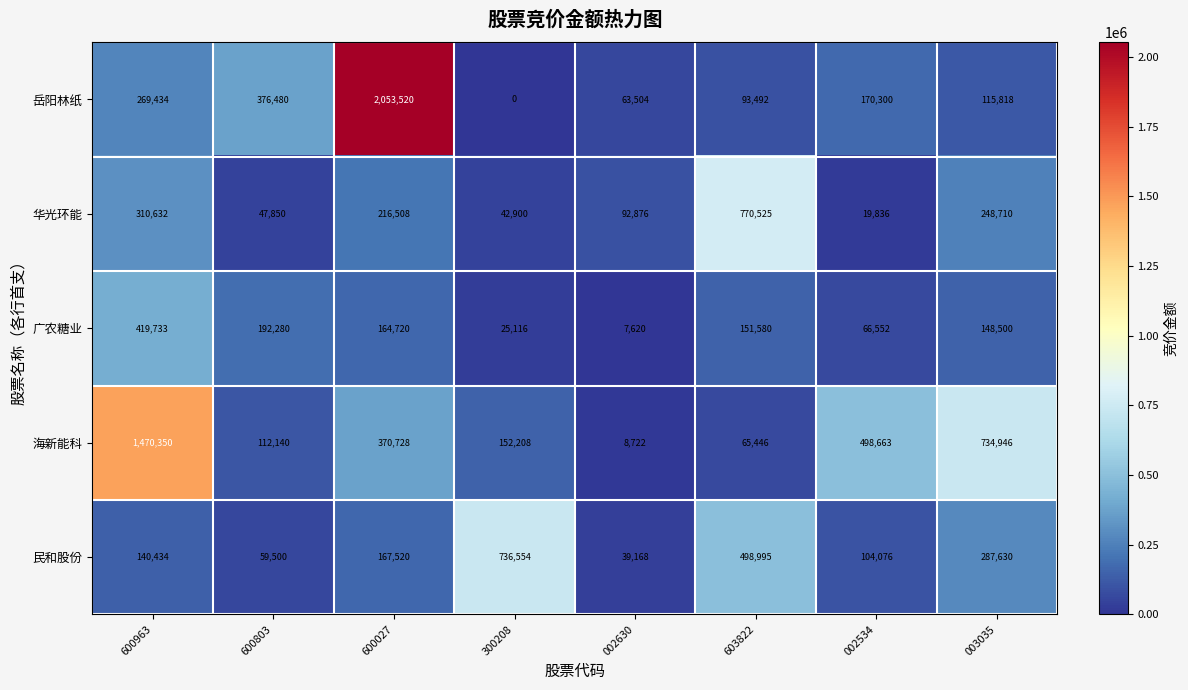

Which label corresponds to the largest value in the chart?

600027